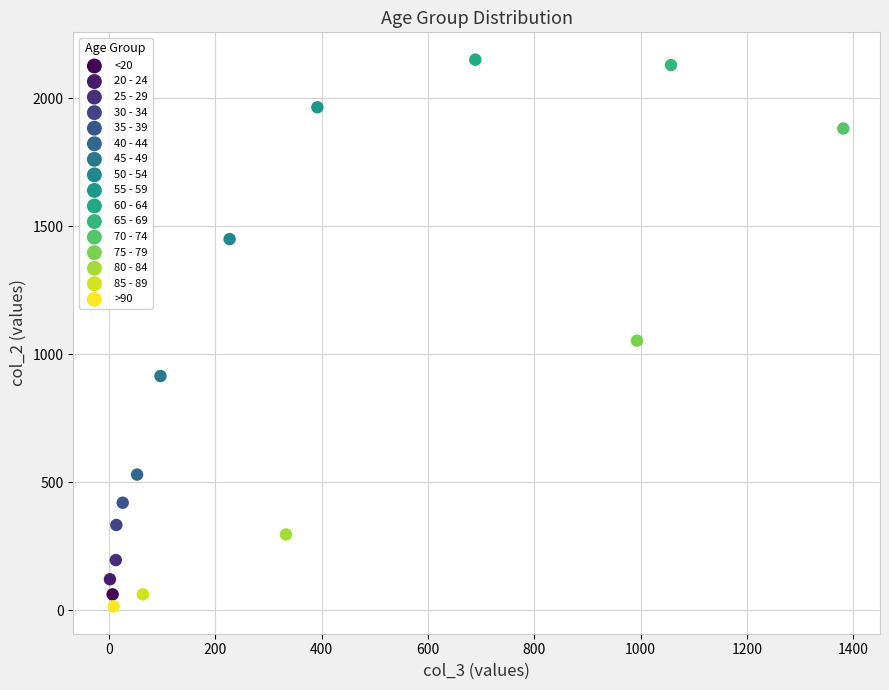

What are all the series names shown in the legend?

<20, 20 - 24, 25 - 29, 30 - 34, 35 - 39, 40 - 44, 45 - 49, 50 - 54, 55 - 59, 60 - 64, 65 - 69, 70 - 74, 75 - 79, 80 - 84, 85 - 89, >90